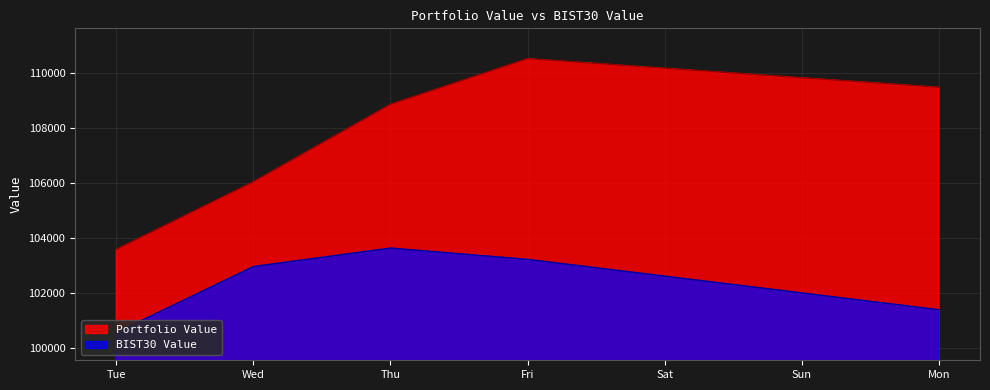

What is the maximum value for Portfolio Value?

110505.7